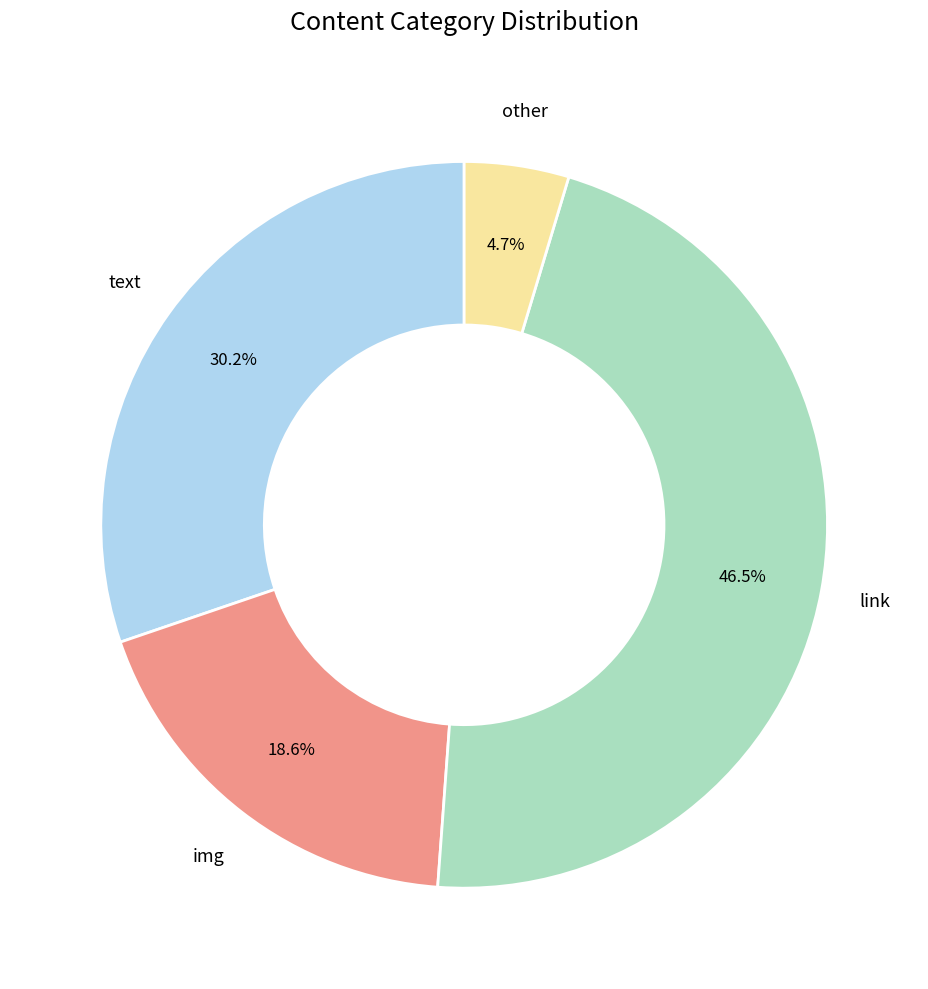

Is there any slice that represents more than half of the pie?

No